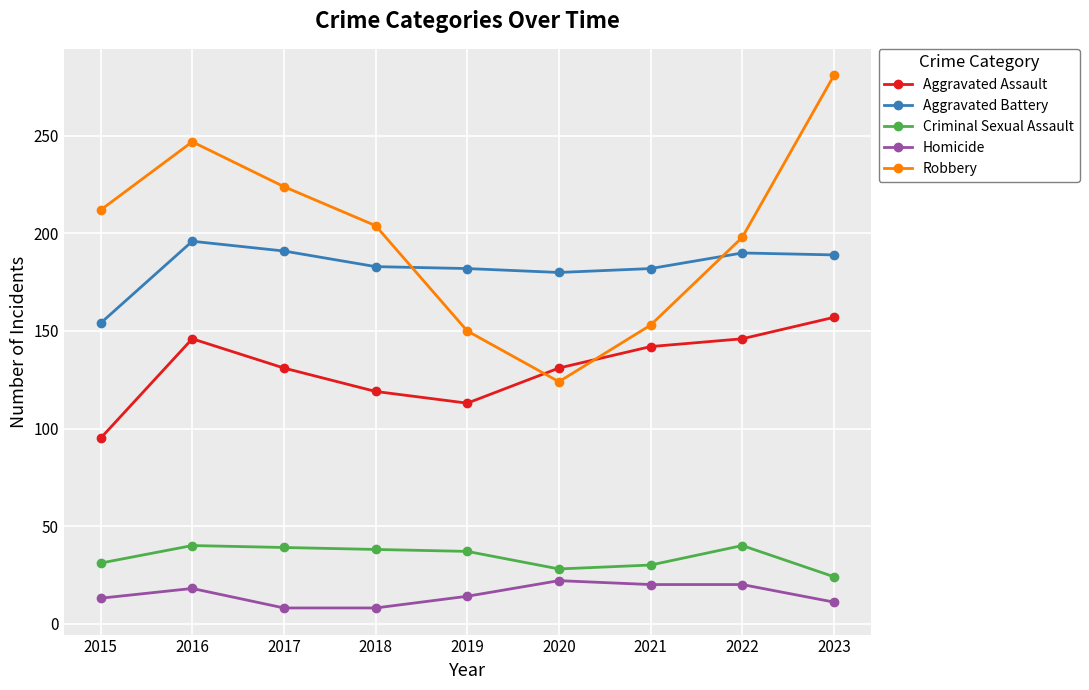

What is the difference between the maximum and minimum values in the Aggravated Assault series?

62